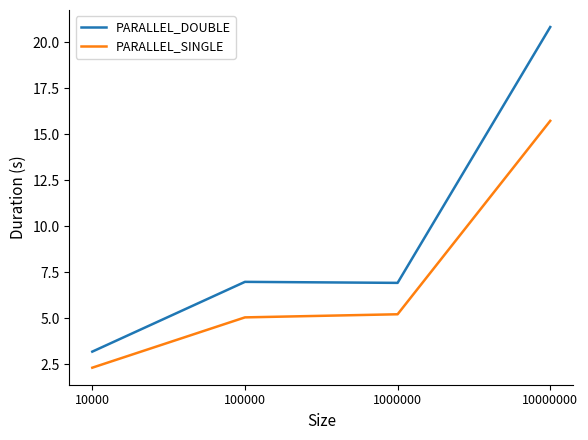

True or false: PARALLEL_DOUBLE has more than 2 points higher than both neighbors.

False